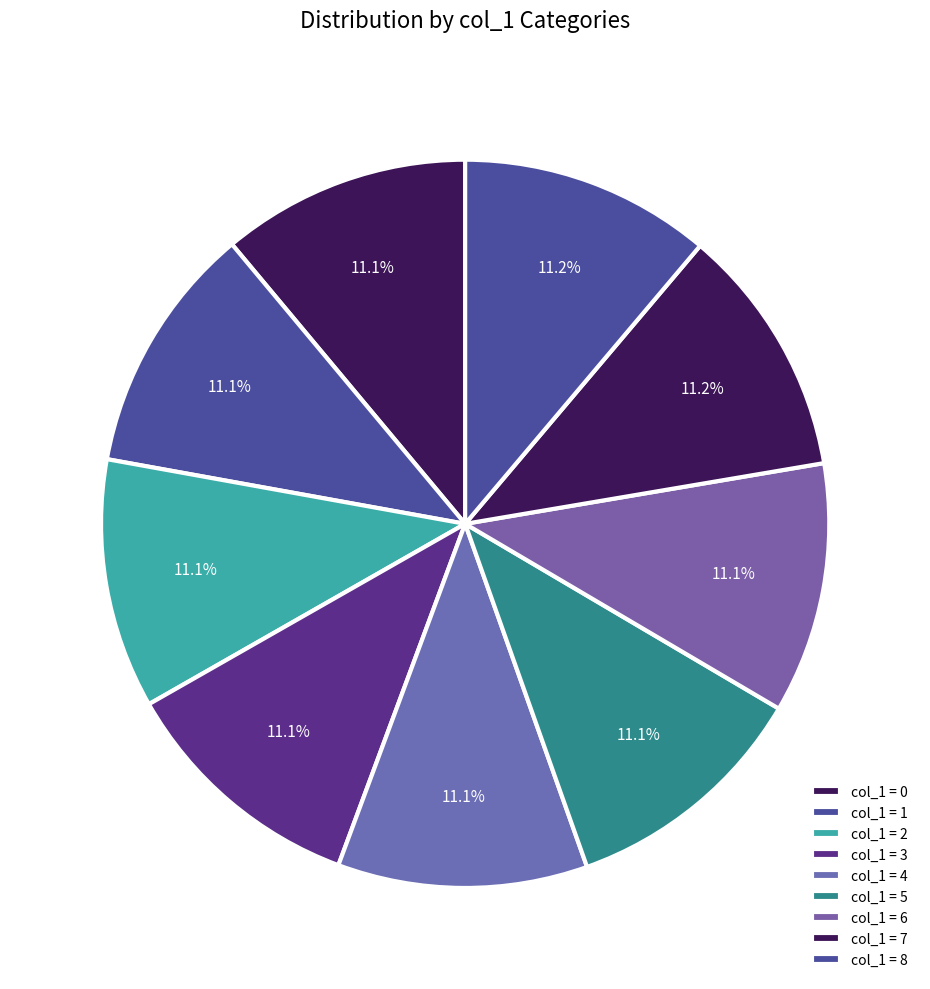

Count the number of slices in the pie.

9